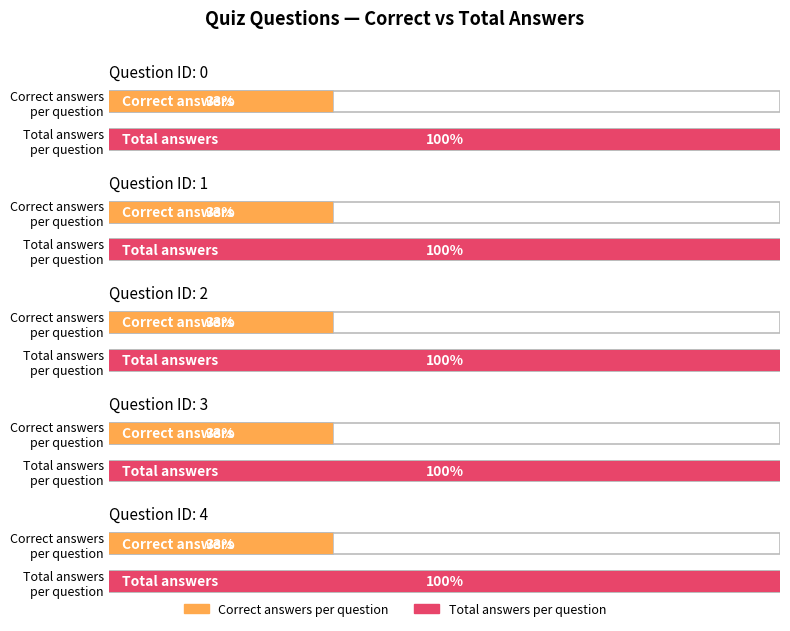

Which series has the largest range (max minus min)?

Correct answers per question